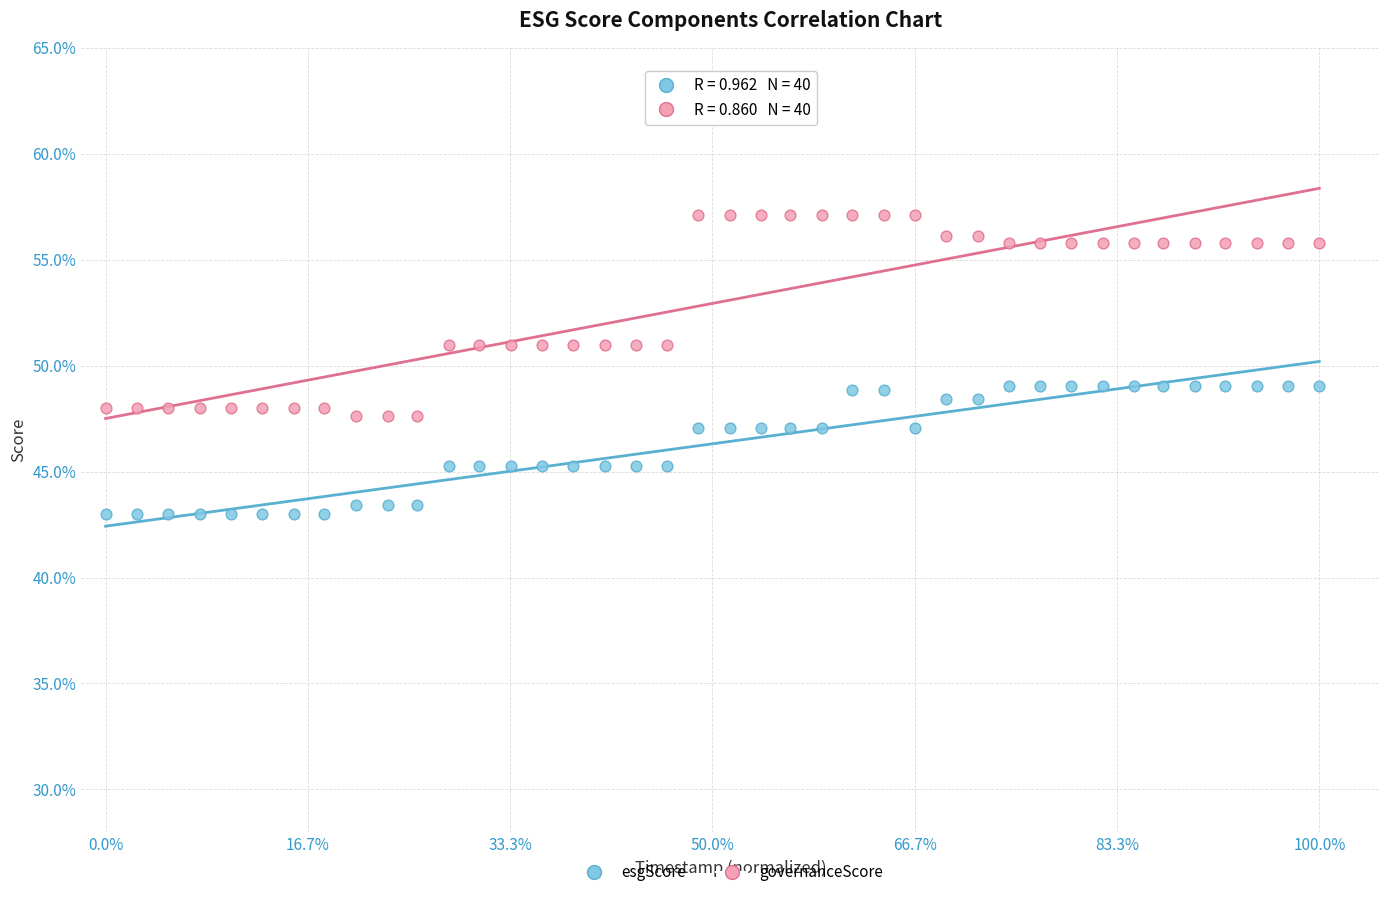

Which series reaches the maximum Y coordinate?

governanceScore